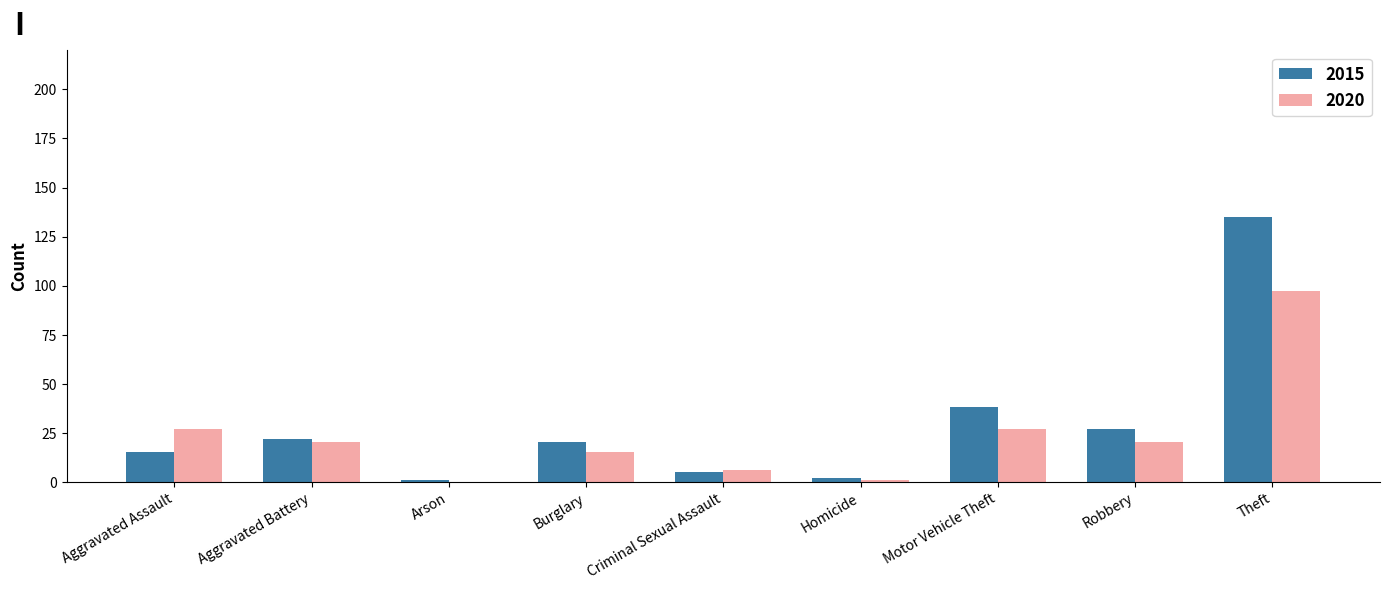

The 2020 series shows 20 at Robbery. True or false?

True